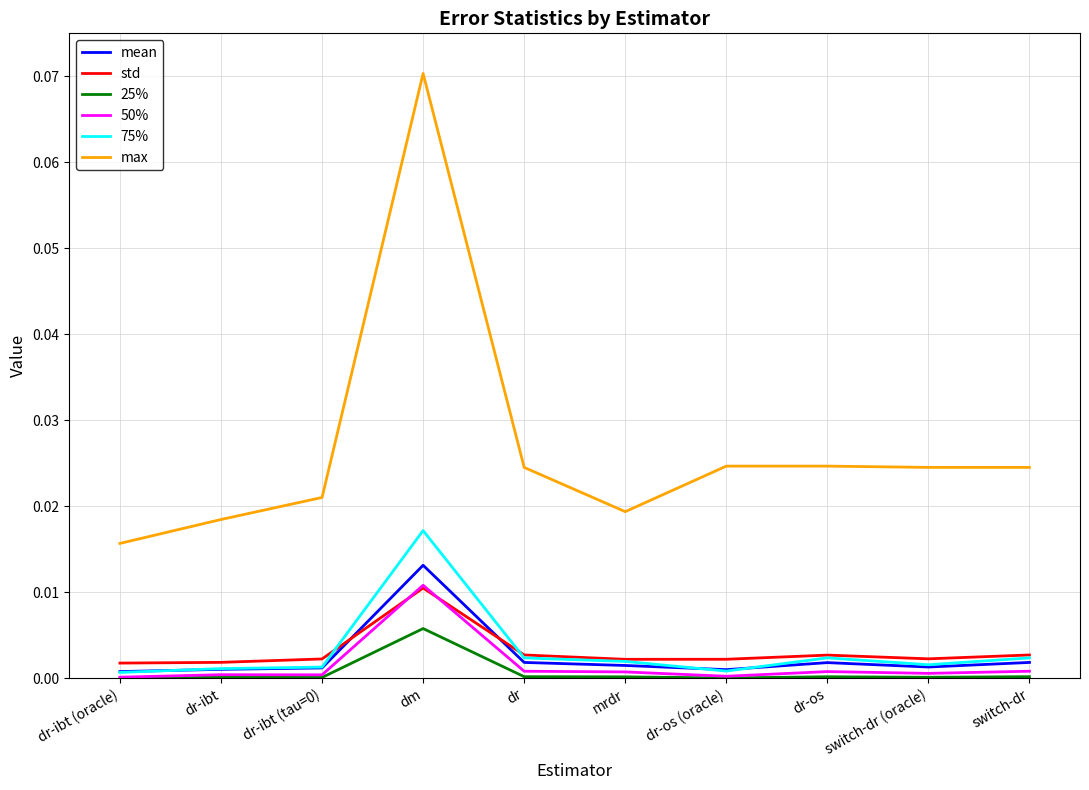

Which series has the largest total across all categories?

max